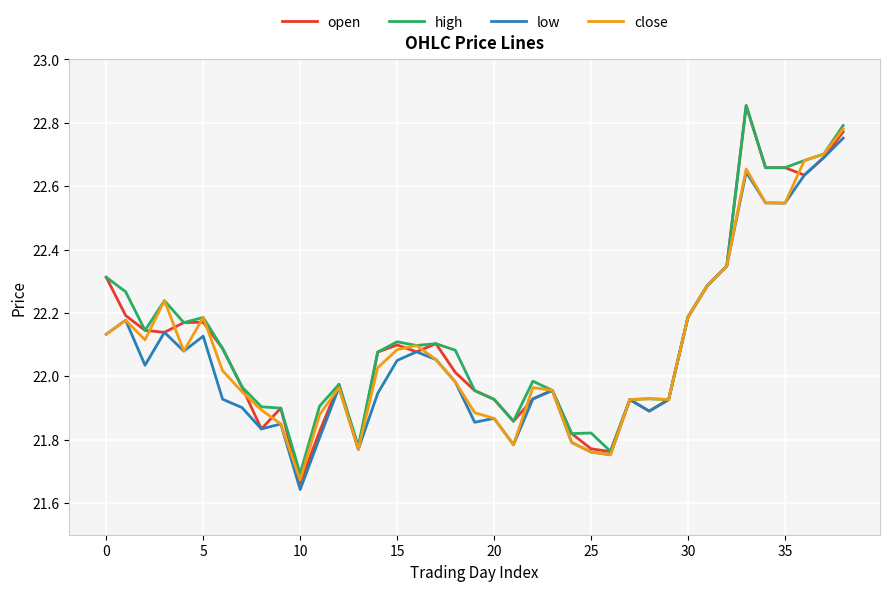

Which series has the widest spread of values?

open